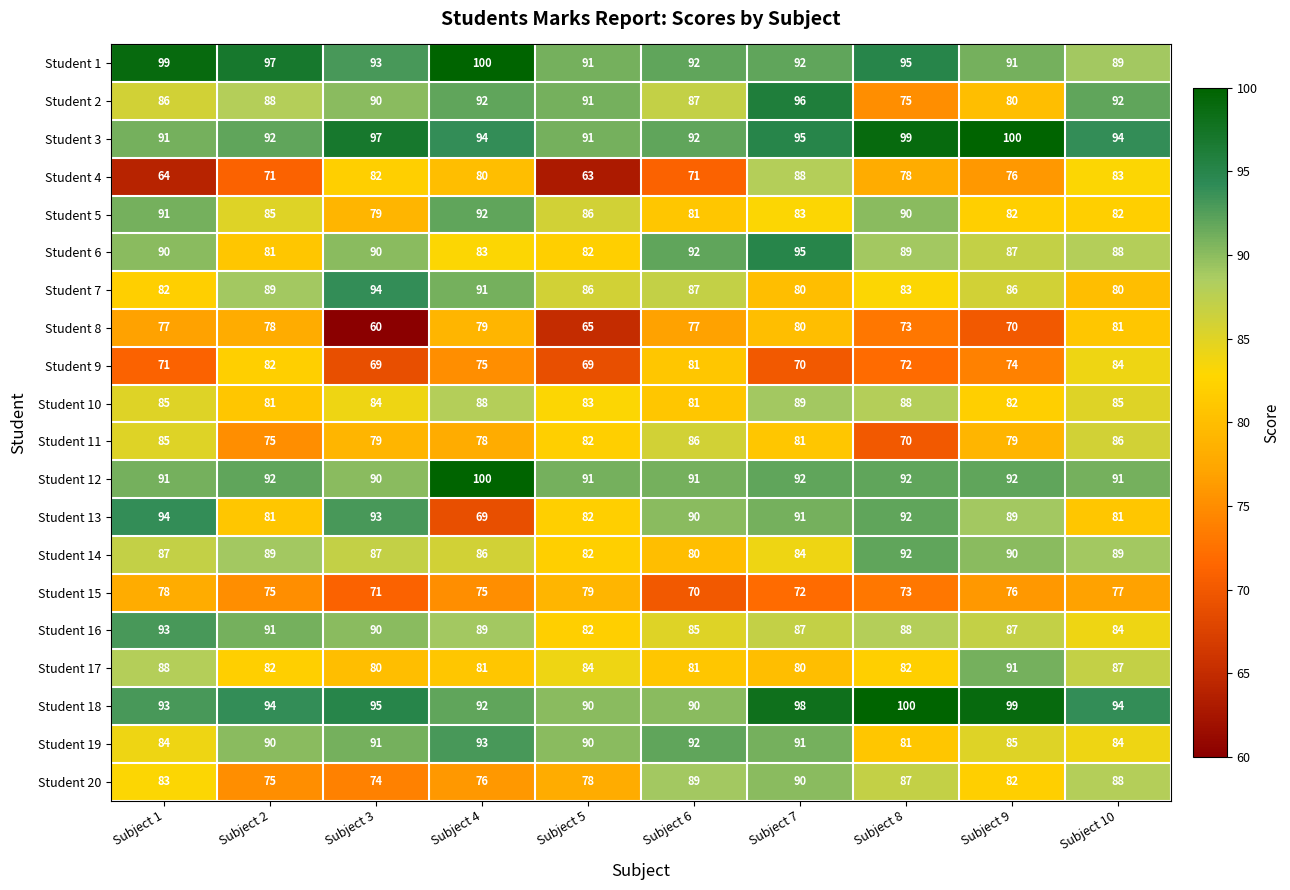

What is the total value across all series at Subject 10?

1719